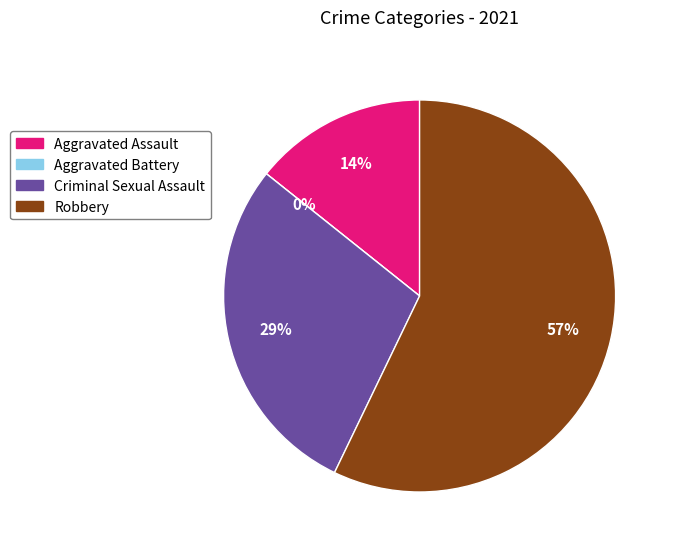

The Aggravated Assault slice represents 28% of the pie. True or false?

False